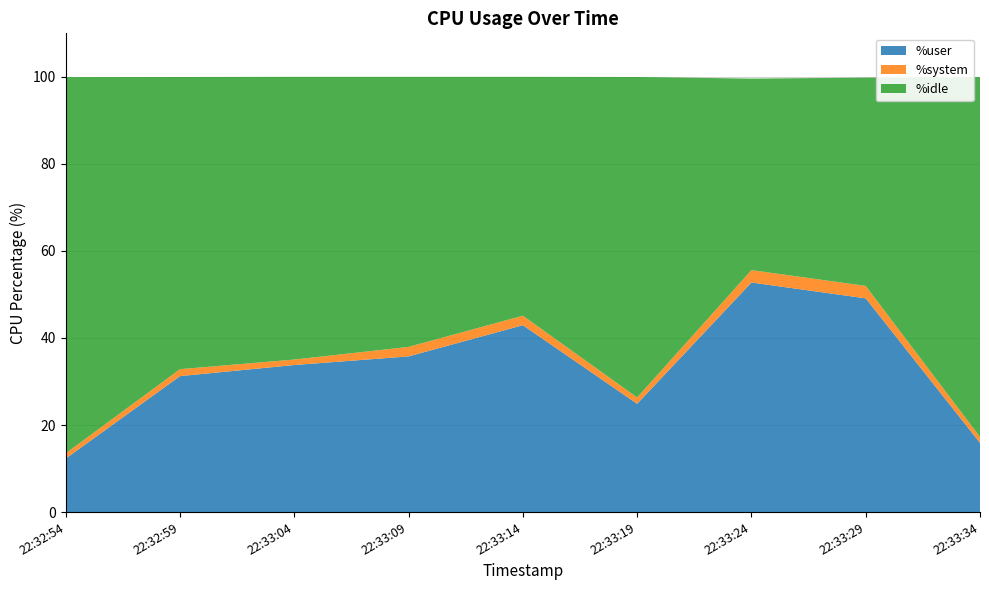

Reading left to right, extract all data points from this chart.

%user: 12.3	31.2	33.8	35.8	42.9	24.9	52.8	49.1	15.9
%system: 1.2	1.6	1.3	2.2	2.2	1.4	2.9	2.9	1.4
%idle: 86.4	67.1	65.0	62.0	54.9	73.6	44.0	47.9	82.7